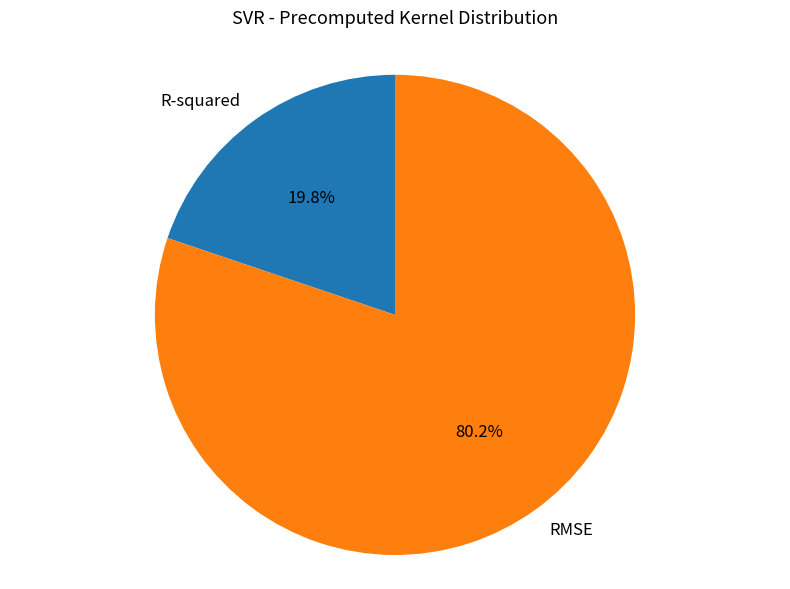

How many slices are in this pie chart?

2